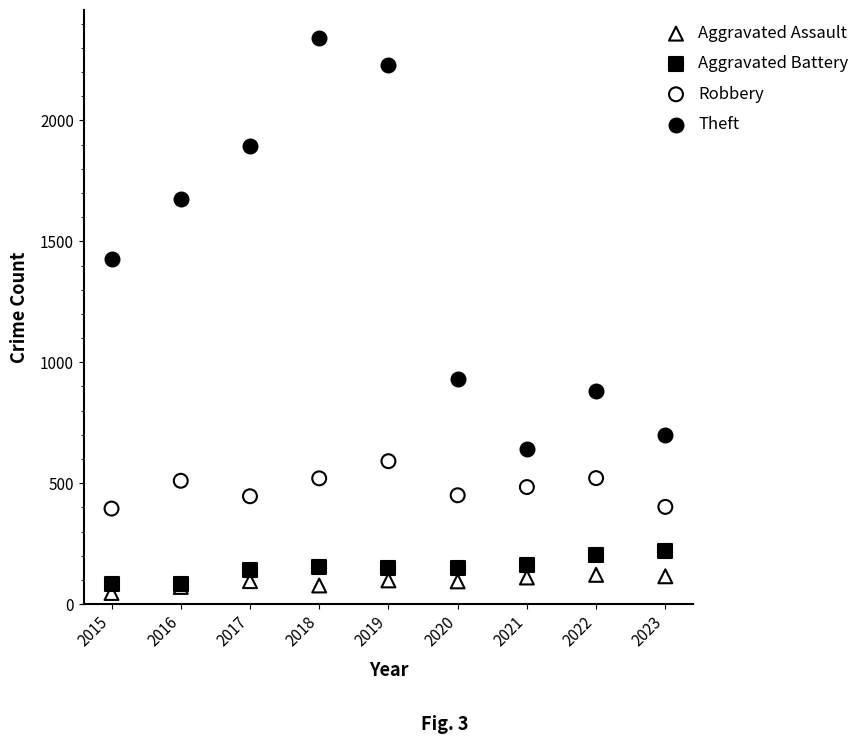

What are all the series names shown in the legend?

Aggravated Assault, Aggravated Battery, Robbery, Theft